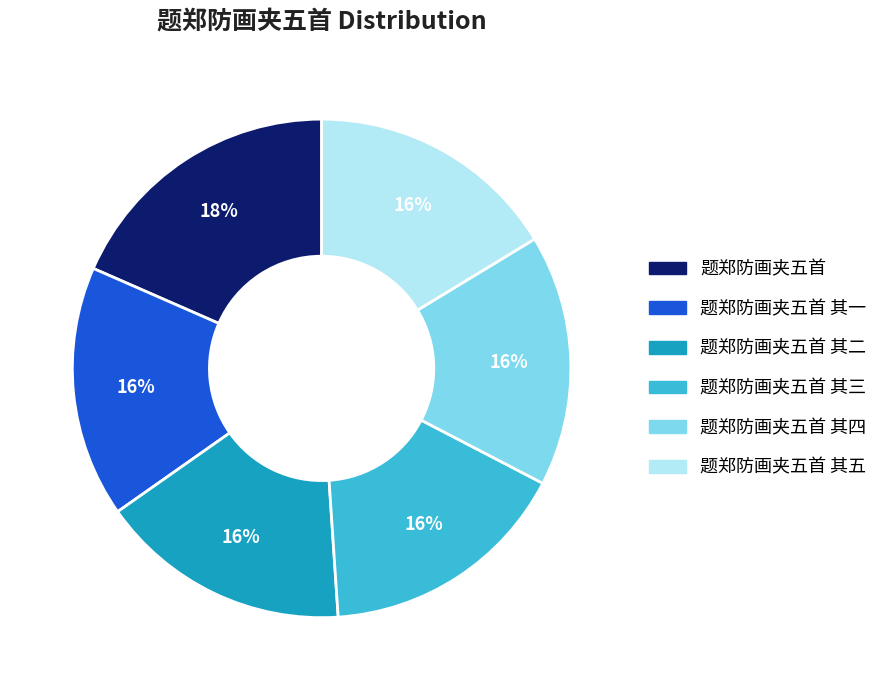

How many segments does this pie chart have?

6